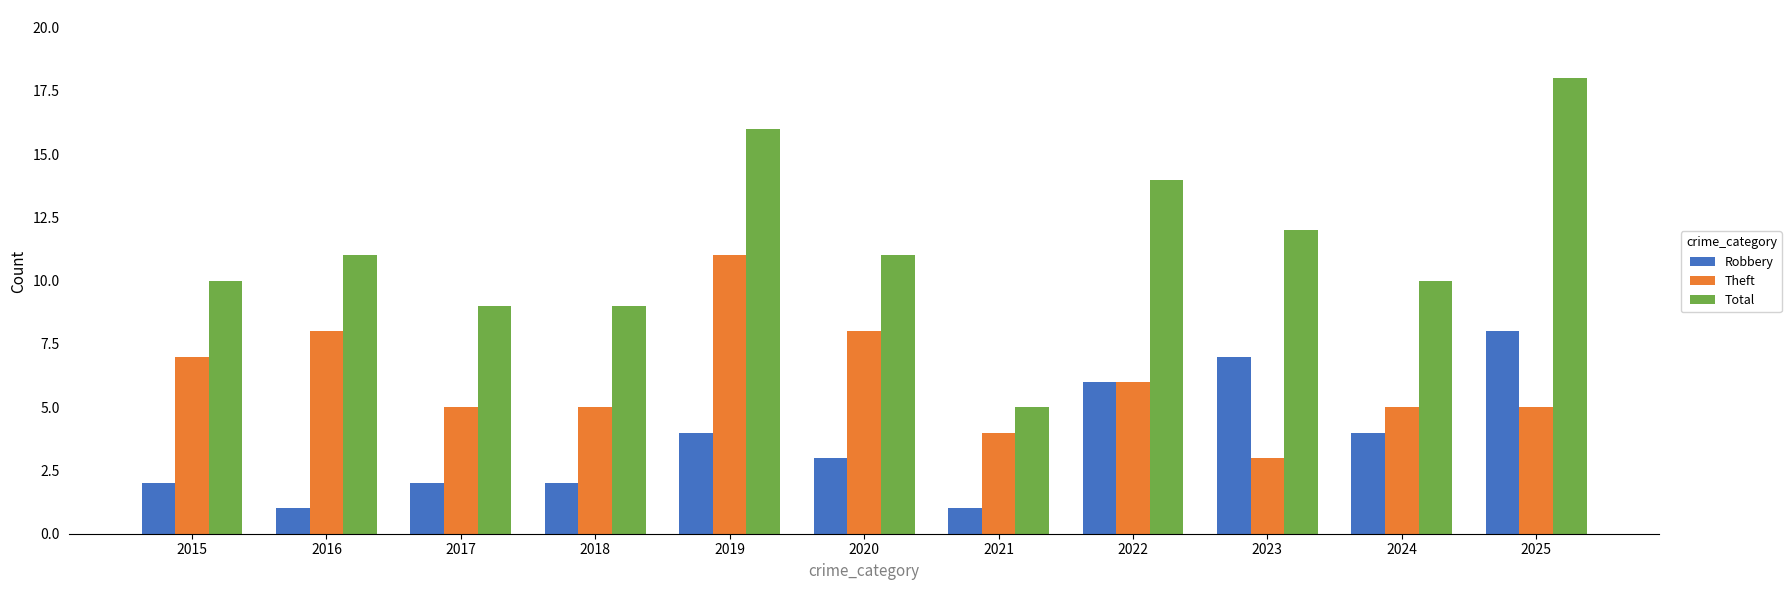

Which series changed the most between 2017 and 2020?

Theft